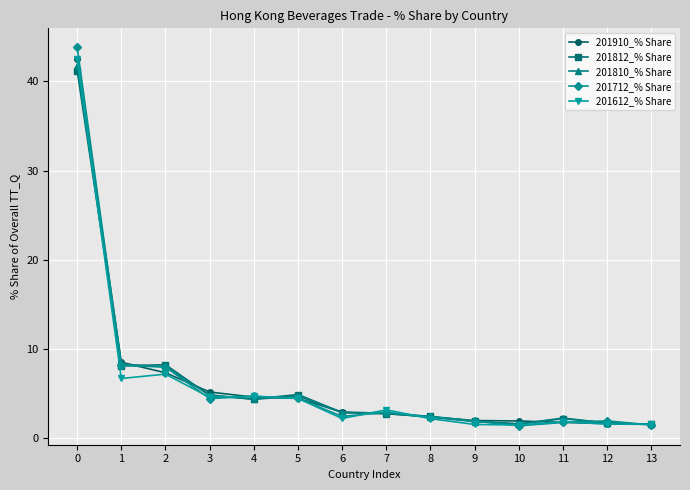

What is the value of the 201812_% Share point at the 11th from the left?

1.6